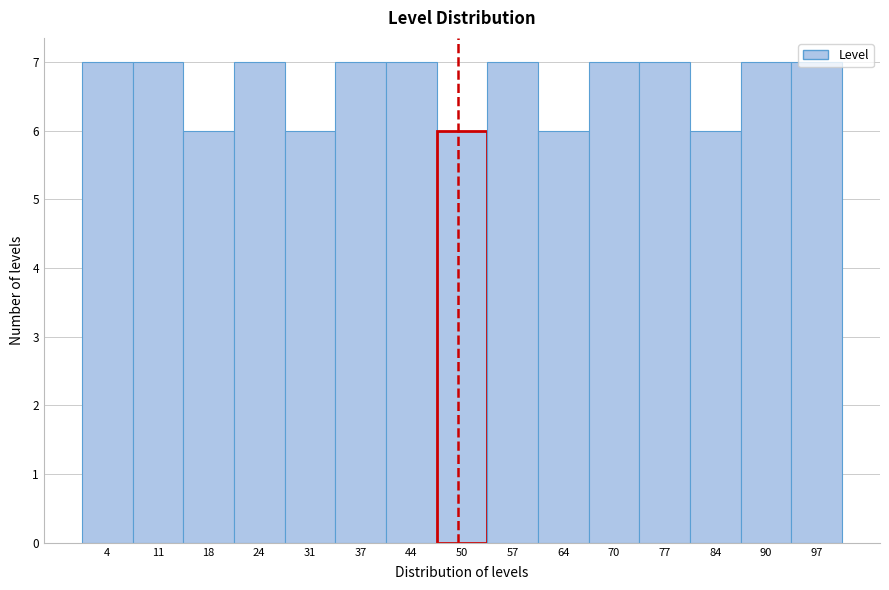

How tall is the bar that spans 47.2 to 53.8 on the x-axis? Neither the bar edges nor the heights are printed on the chart, so give them approximately, as read against the axes.

6